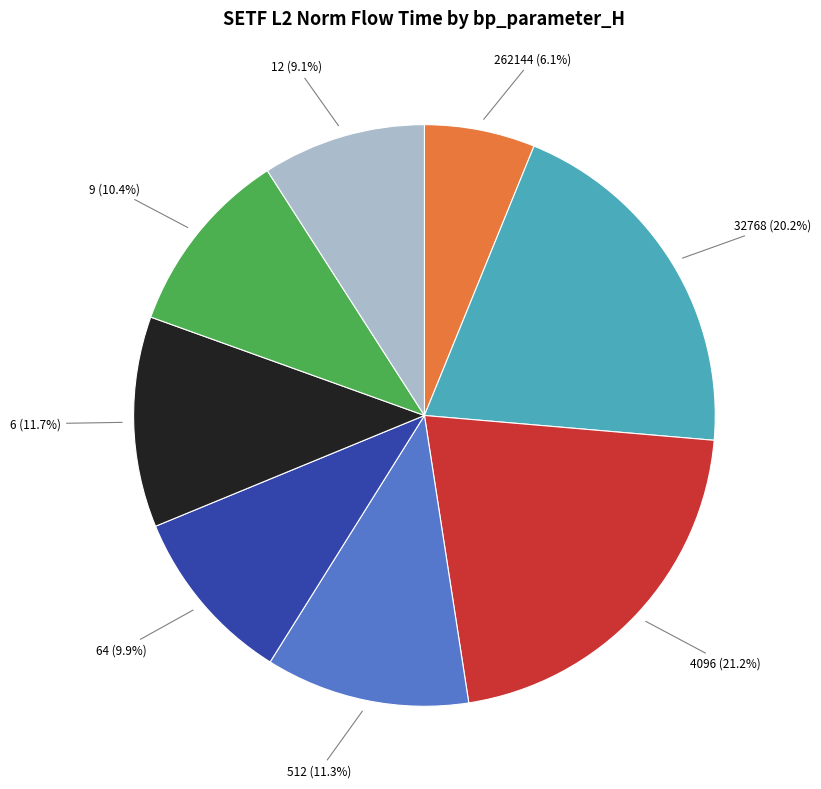

Is there any slice that represents more than half of the pie?

No